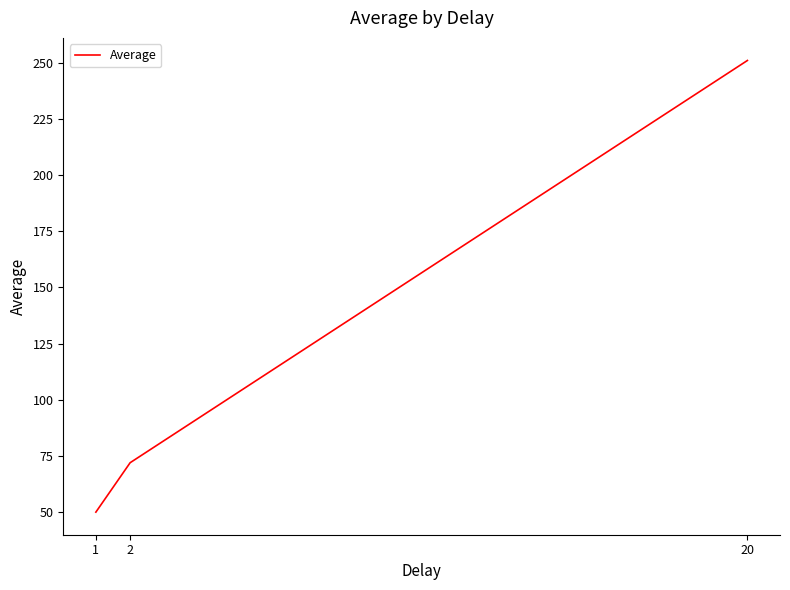

True or false: the data shows 251 at 20.

True